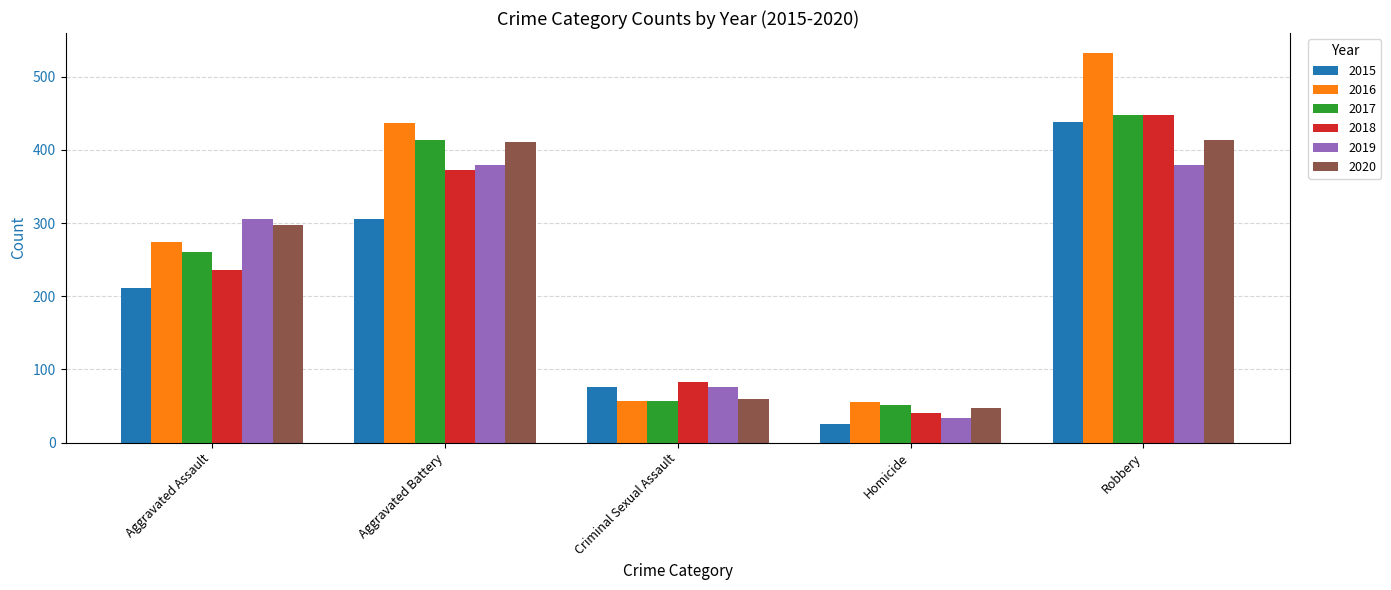

How many 2015 values are between 76 and 306?

3